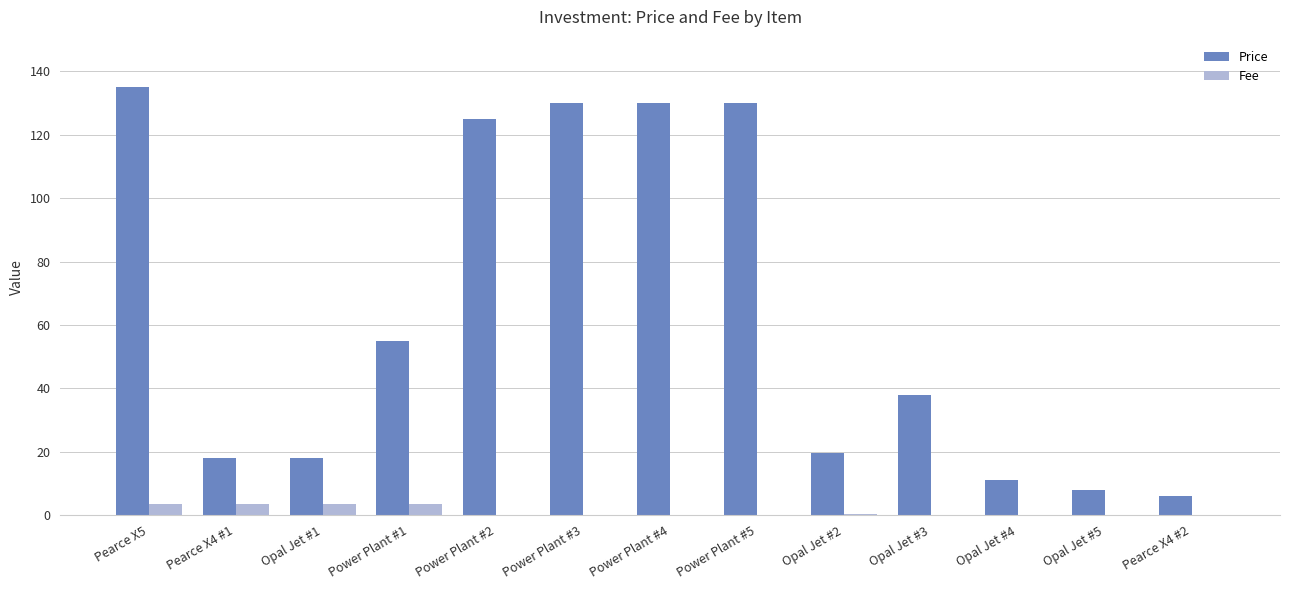

What is the approximate value of Price at Opal Jet #5?

8.0